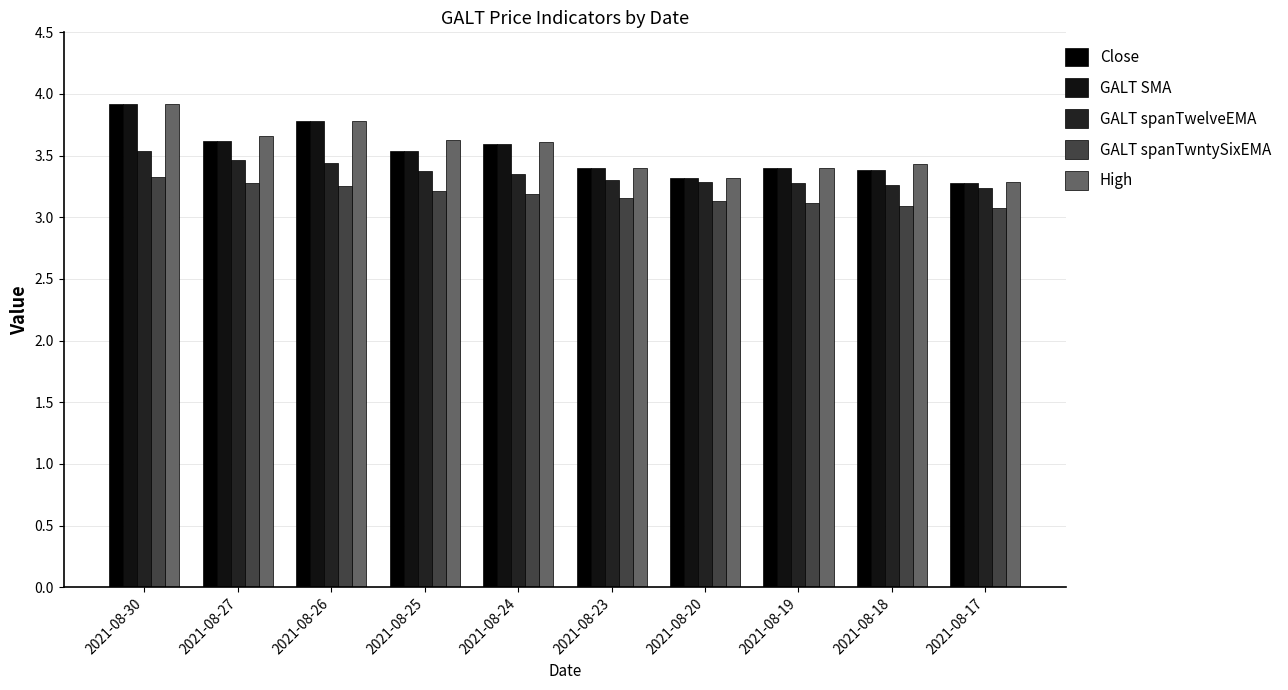

What is the value of the Close bar at the 8th from the left?

3.4